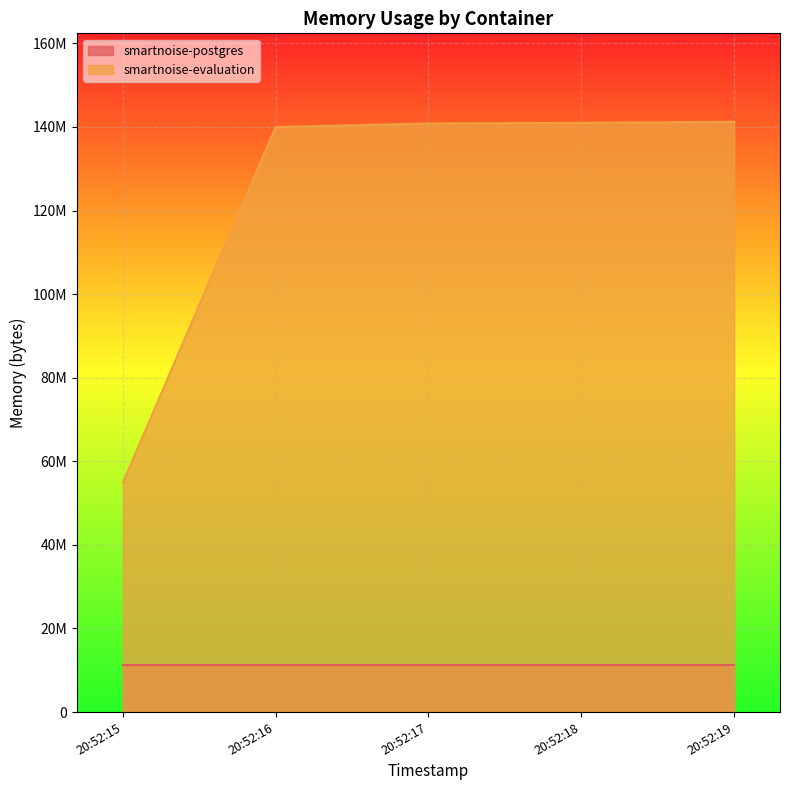

Does the chart display data point markers on the line(s)?

No